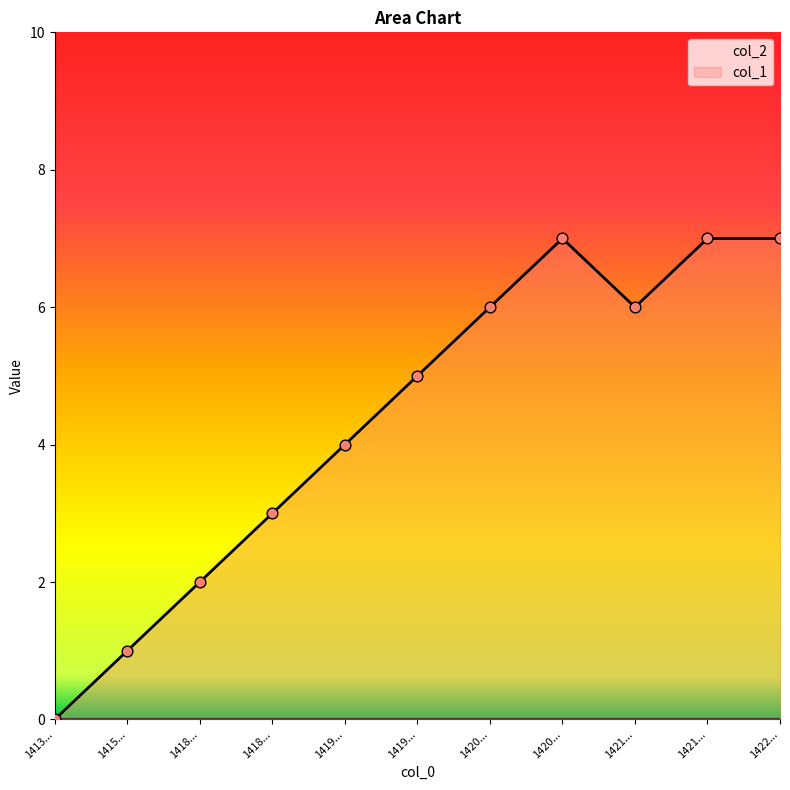

Between 1418163647 and 1418696552, which is larger?

1418696552